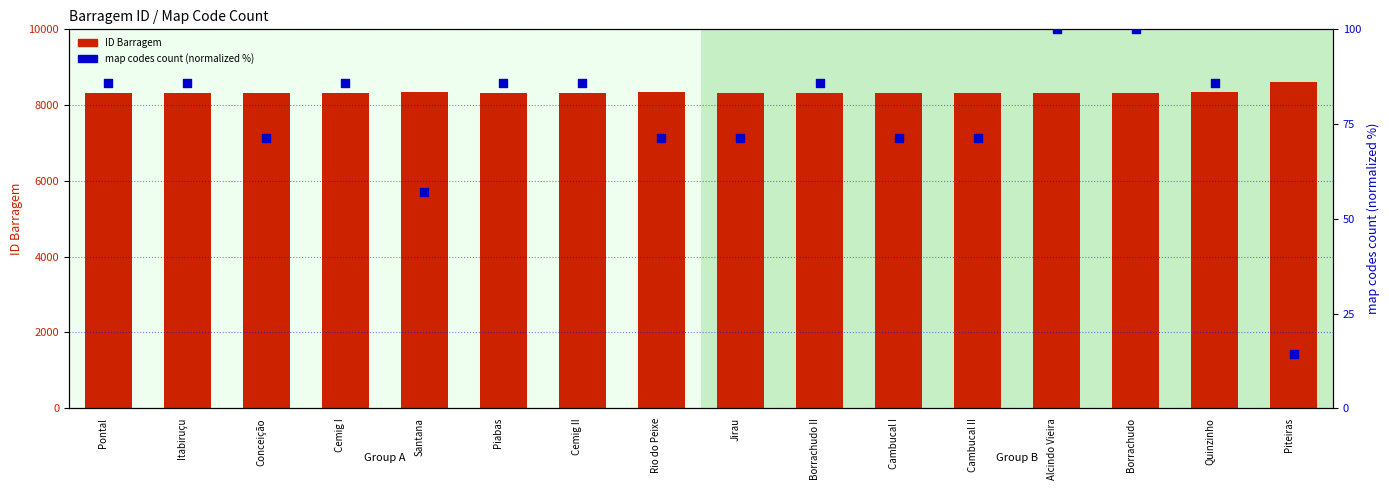

What is the total value across all series at Conceição?

8389.4